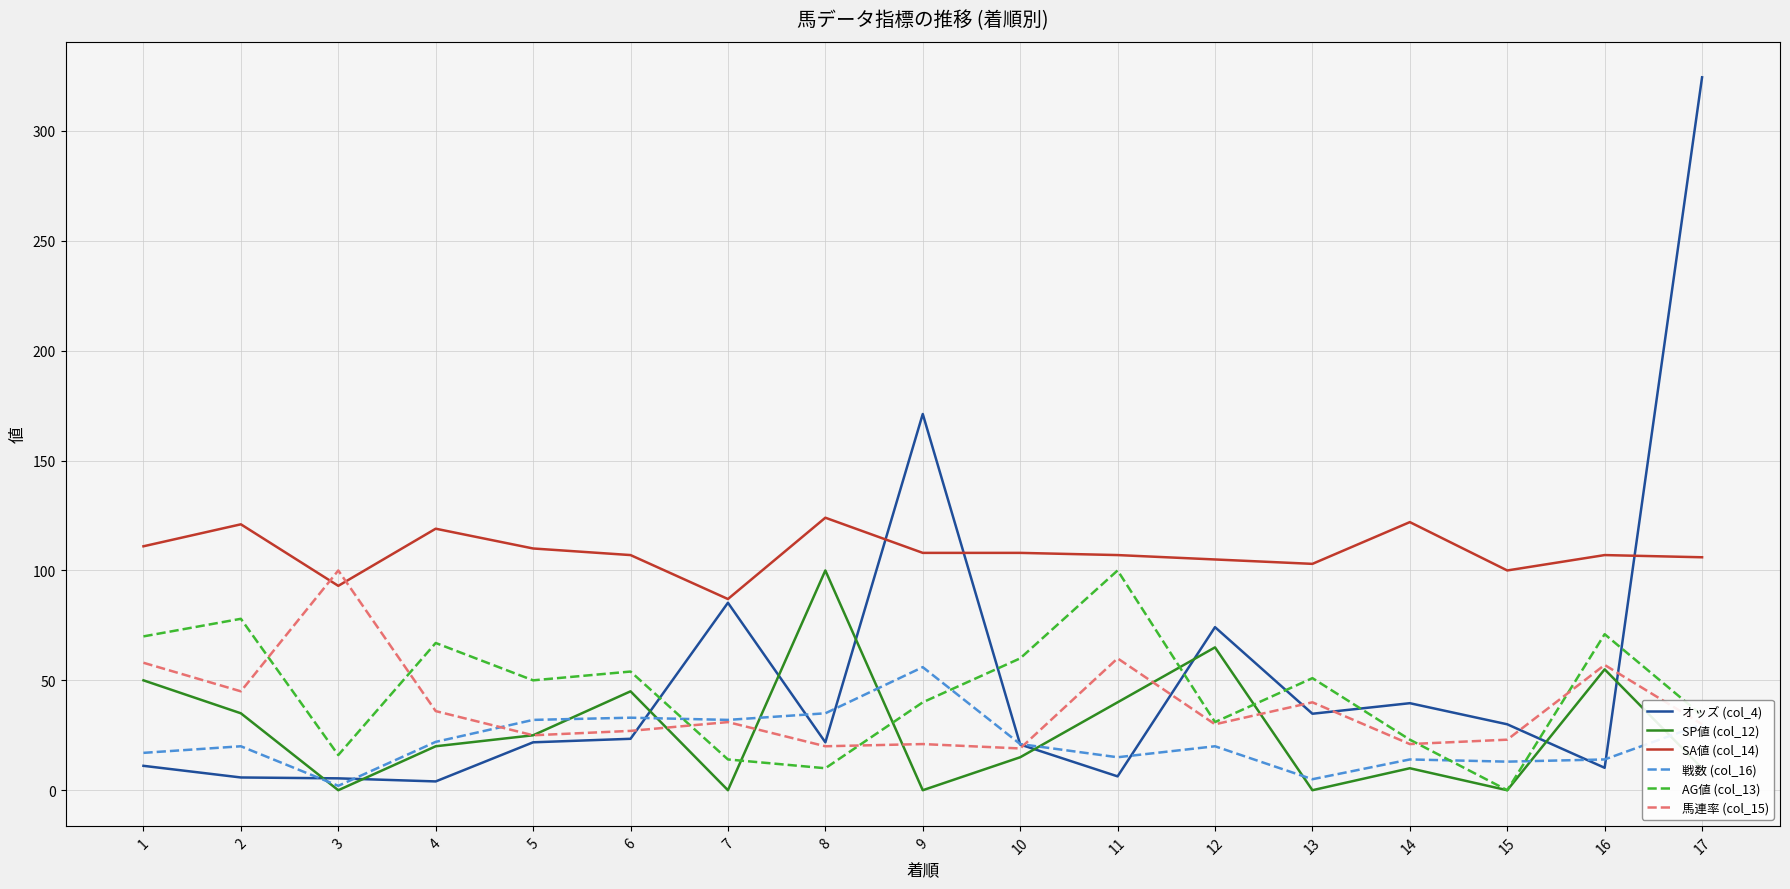

At which category is the sum across all series the highest?

17